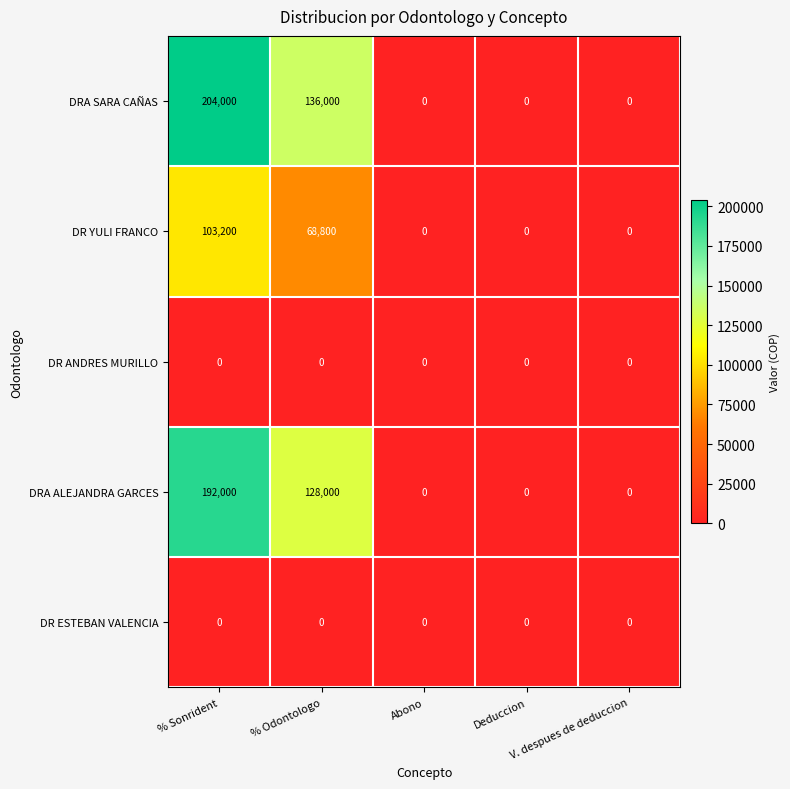

What is the difference between the maximum and second lowest values in the DRA ALEJANDRA GARCES series?

192000